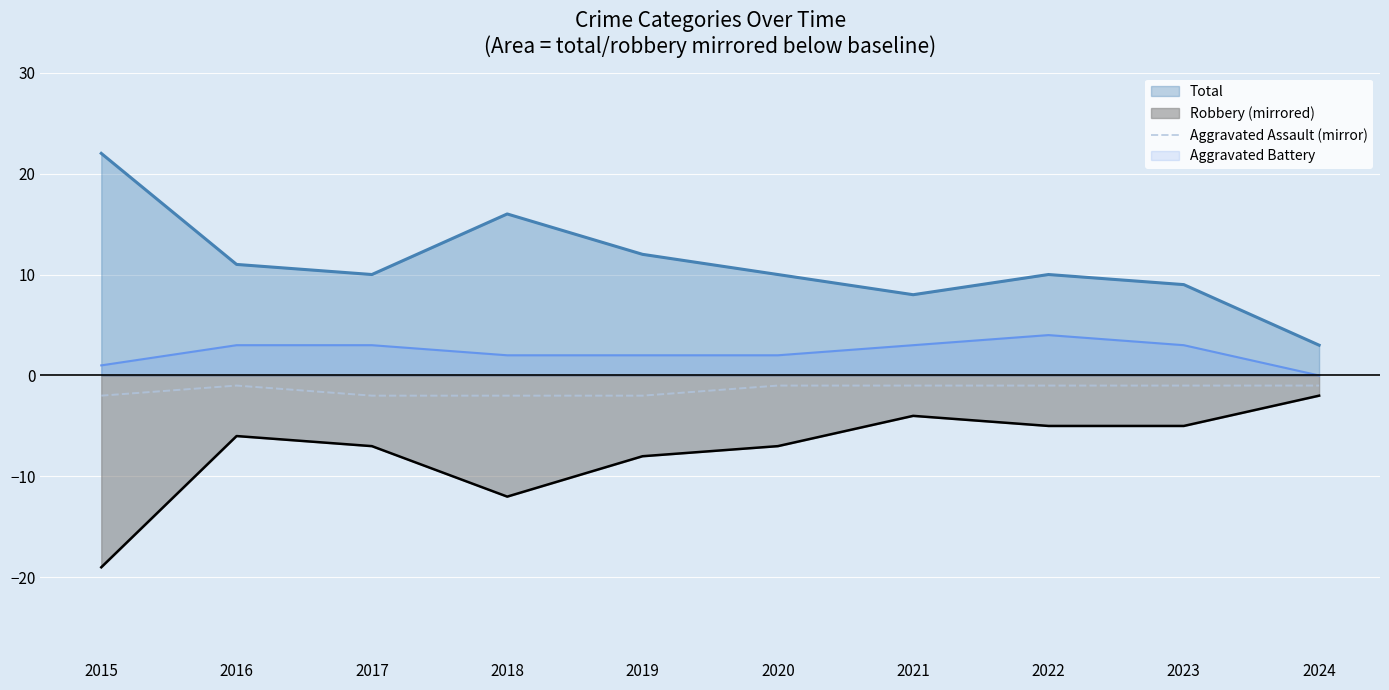

Reading right to left, what are all the values shown in this chart?

-1	-1	-1	-1	-1	-2	-2	-2	-1	-2